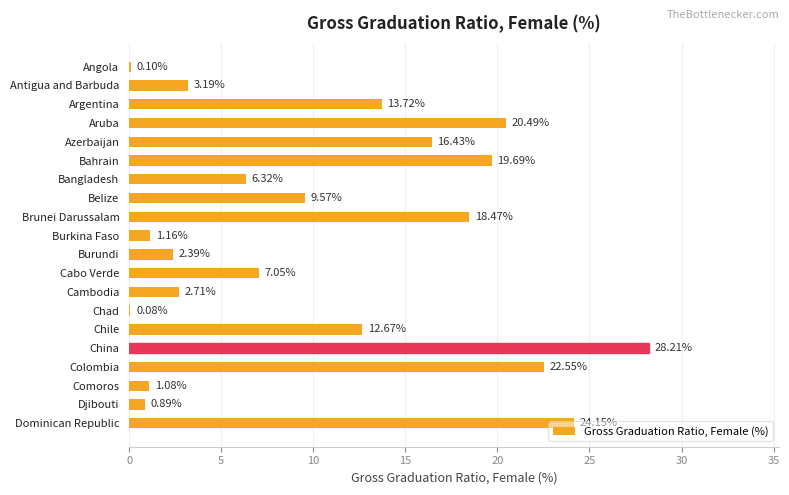

Which has a higher value, Burundi or Azerbaijan?

Azerbaijan